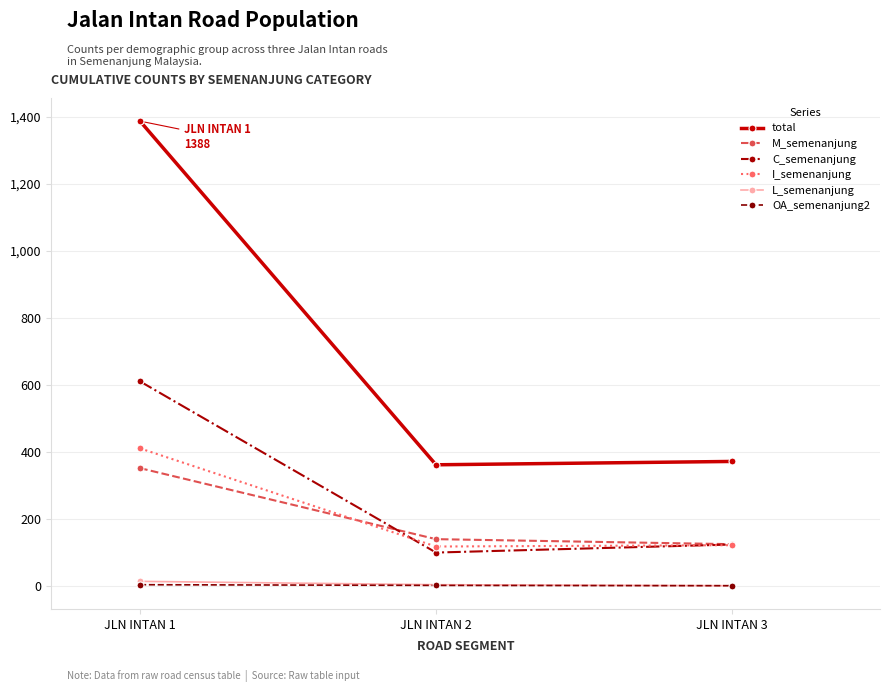

Between JLN INTAN 1 and JLN INTAN 3, which series saw the biggest shift?

total